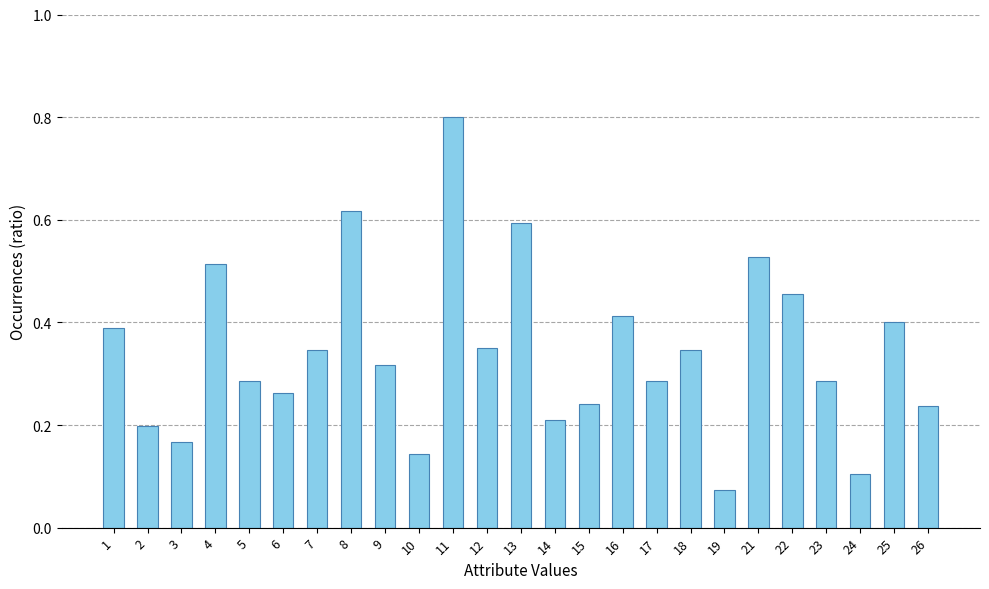

What is the sum of all values?

8.6